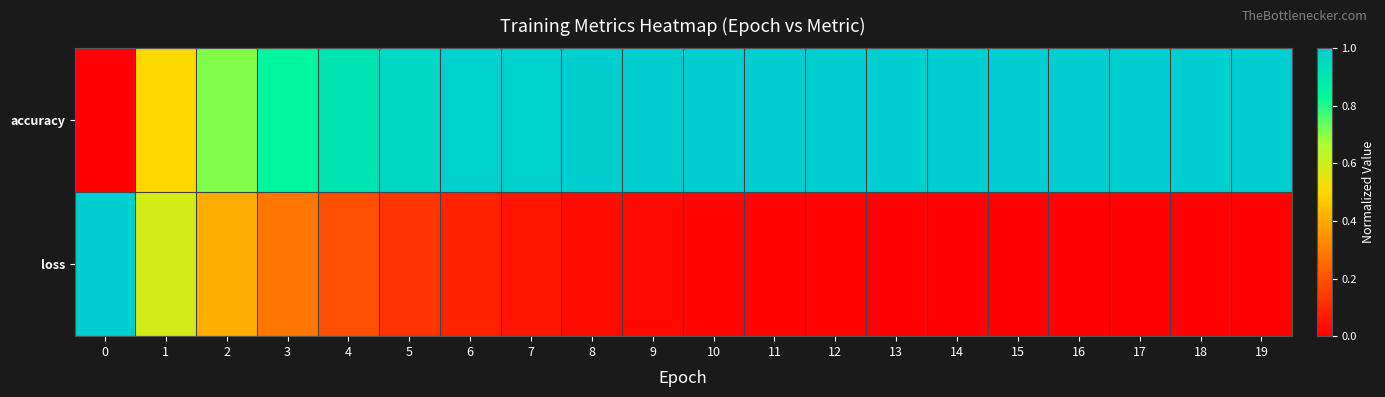

Reading left to right, transcribe all the data shown in this chart.

accuracy: 0=0.0	1=0.5	2=0.7	3=0.8	4=0.9	5=1.0	6=1.0	7=1.0	8=1.0	9=1.0	10=1.0	11=1.0	12=1.0	13=1.0	14=1.0	15=1.0	16=1.0	17=1.0	18=1.0	19=1.0
loss: 0=1.0	1=0.6	2=0.4	3=0.3	4=0.2	5=0.1	6=0.1	7=0.1	8=0.0	9=0.0	10=0.0	11=0.0	12=0.0	13=0.0	14=0.0	15=0.0	16=0.0	17=0.0	18=0.0	19=0.0